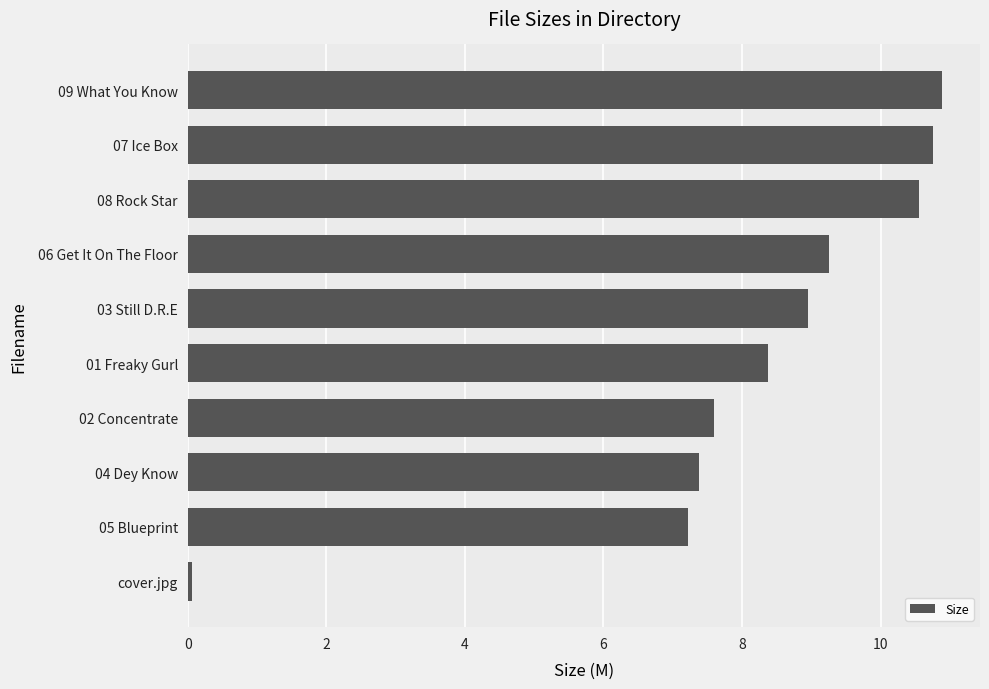

How many categories are shown in the chart?

10